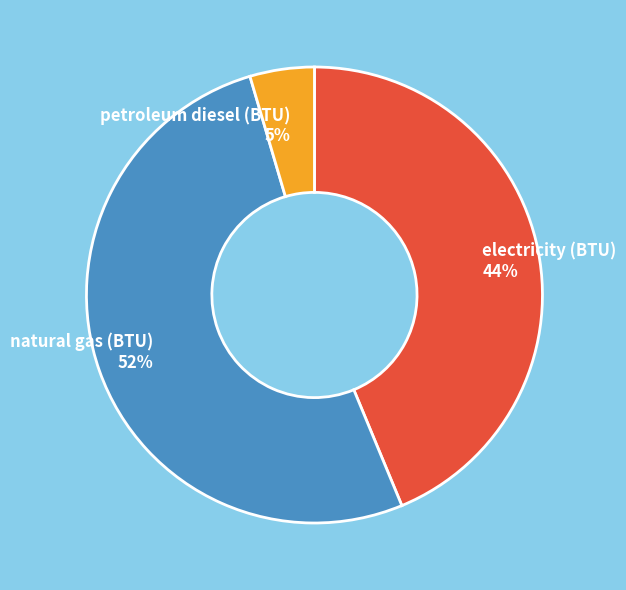

Is it true that electricity (BTU) is 52% of the pie?

False